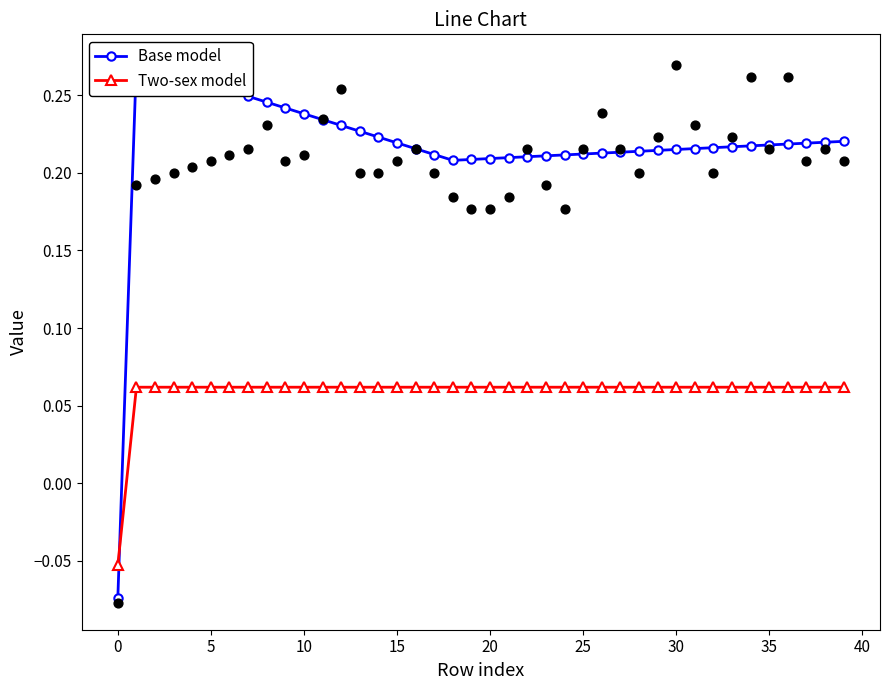

At how many categories does at least one series exceed 0?

39